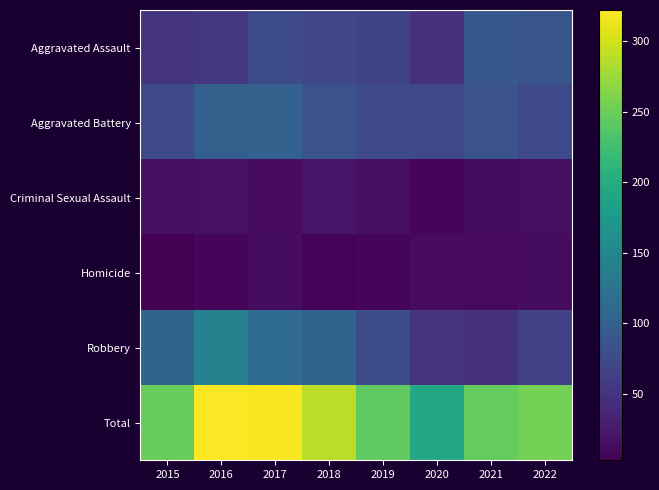

What is the smallest value displayed?

3